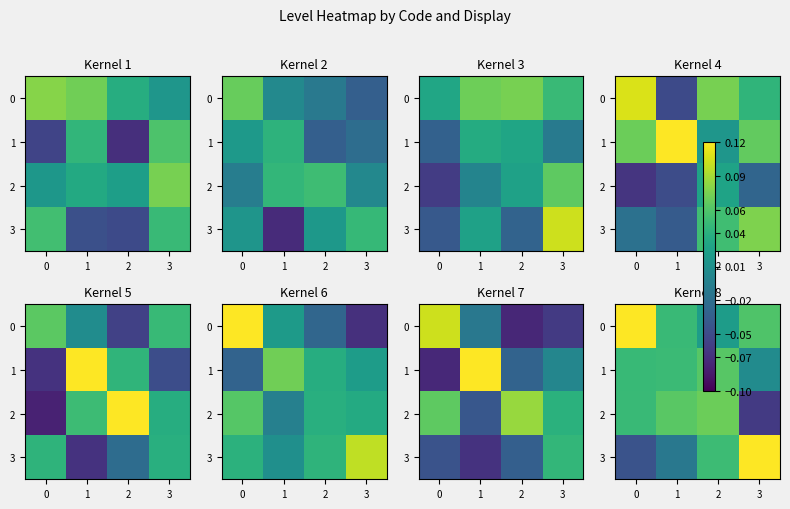

Count the number of data series in this chart.

4